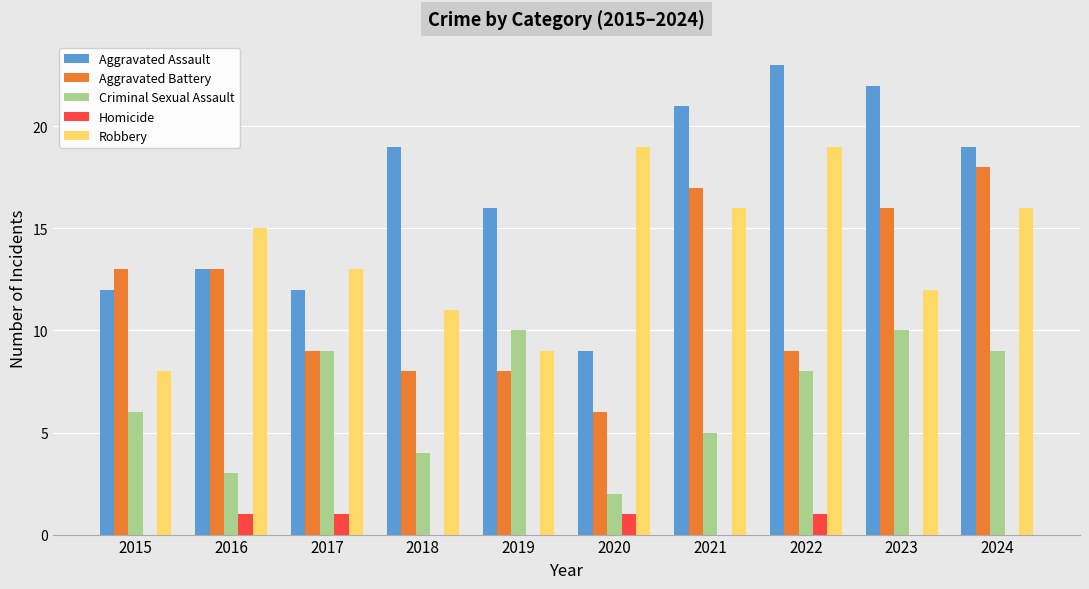

Is the value of Aggravated Assault at 2024 greater than the value of Robbery at 2015?

Yes